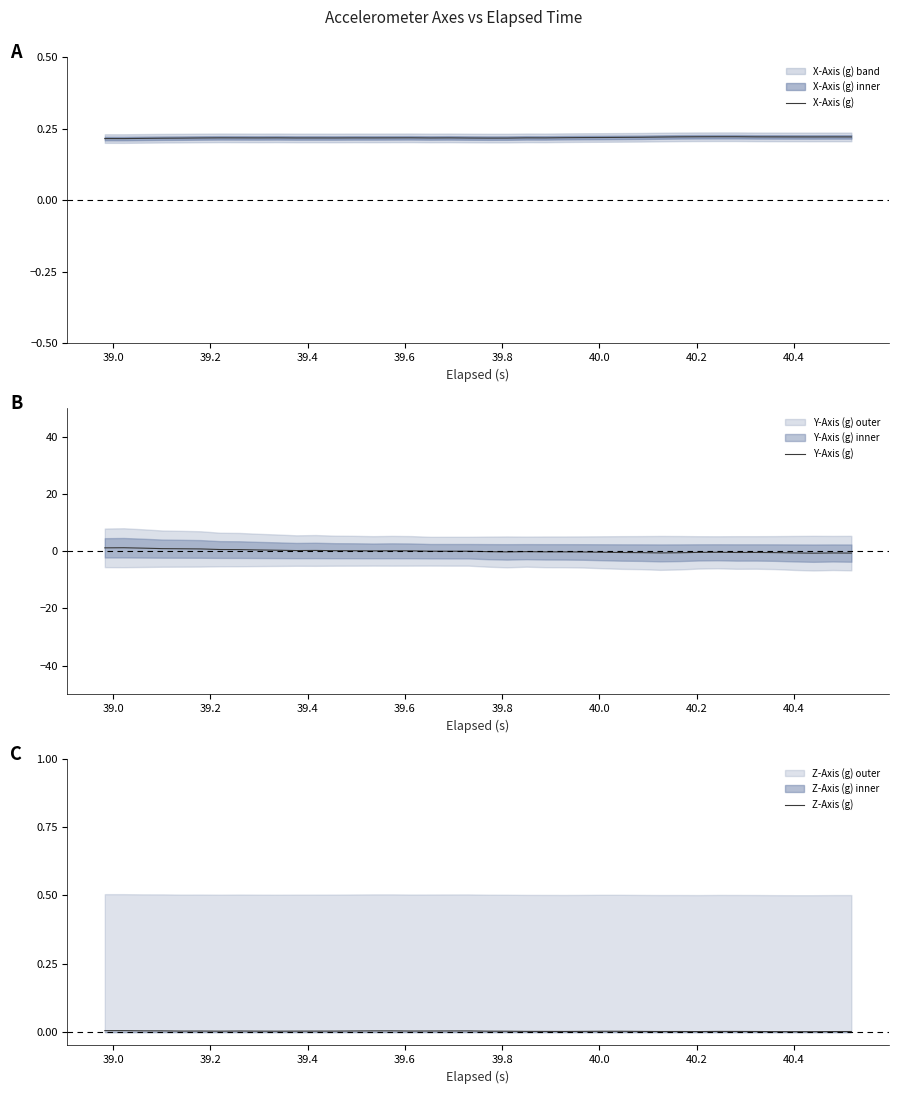

At which label is X-Axis (g) closest to 0?

39.0